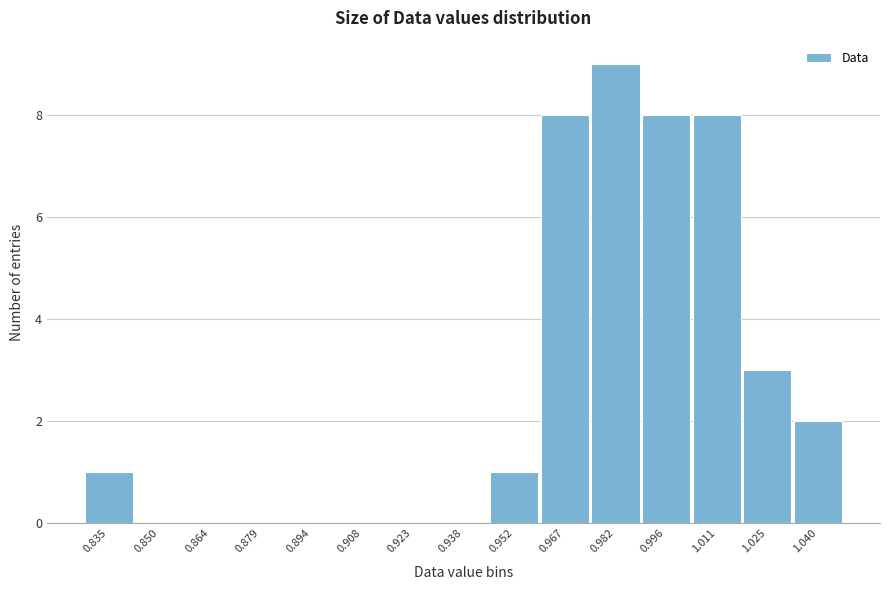

Reading left to right, list all the values displayed in this chart.

0.835=1	0.850=0	0.864=0	0.879=0	0.894=0	0.908=0	0.923=0	0.938=0	0.952=1	0.967=8	0.982=9	0.996=8	1.011=8	1.025=3	1.040=2